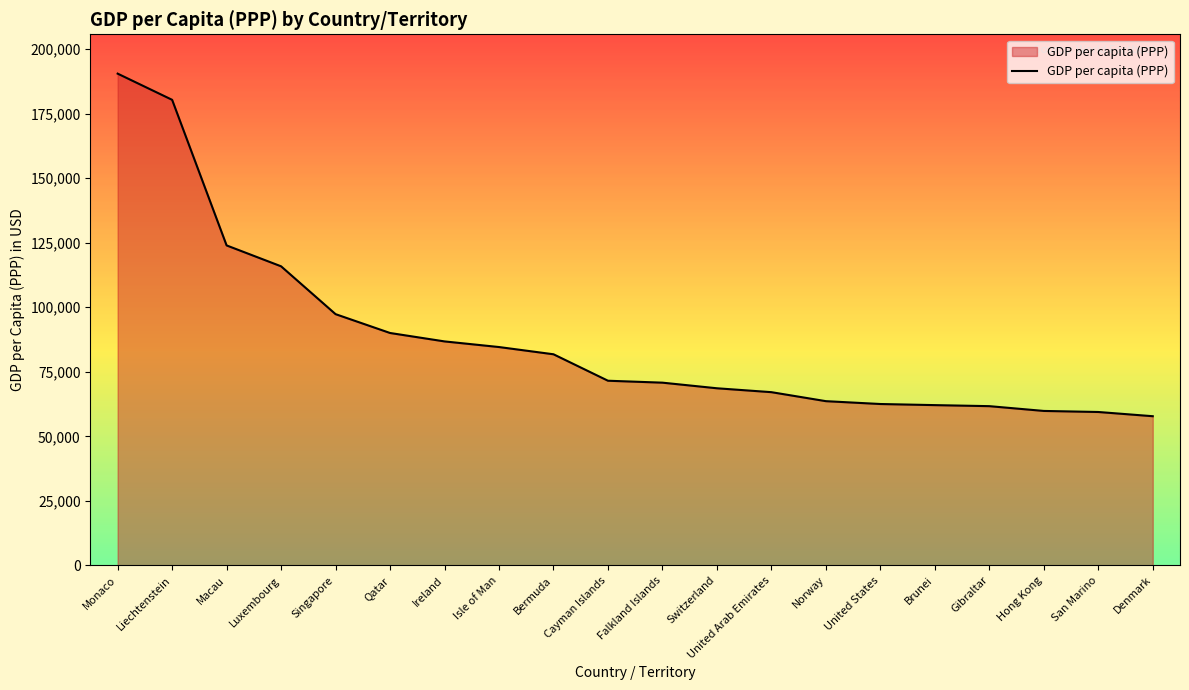

What is the change in value from Bermuda to San Marino?

-22359